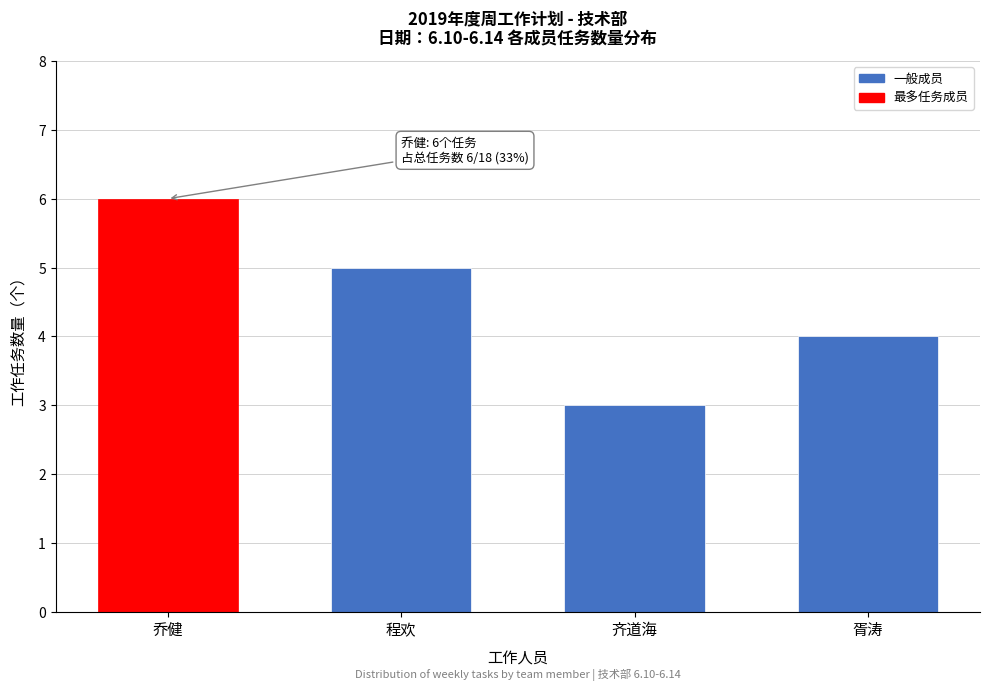

Reading left to right, extract all data points from this chart.

6	5	3	4